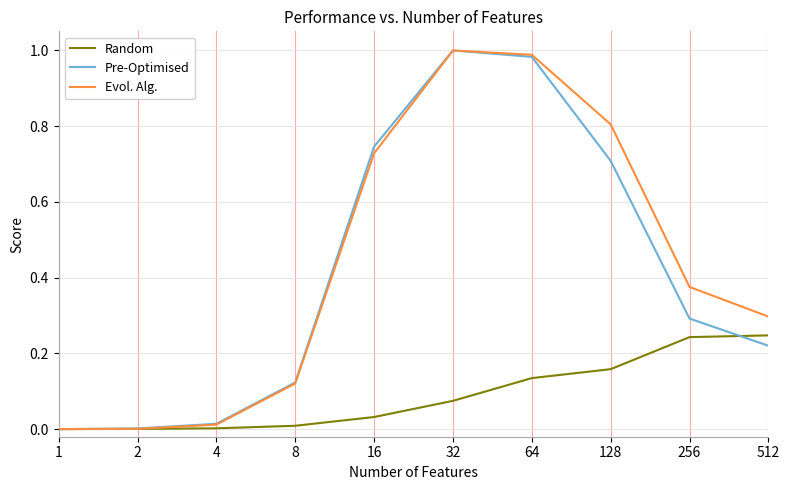

What is the difference between the second highest and second lowest values in the Random series?

0.2